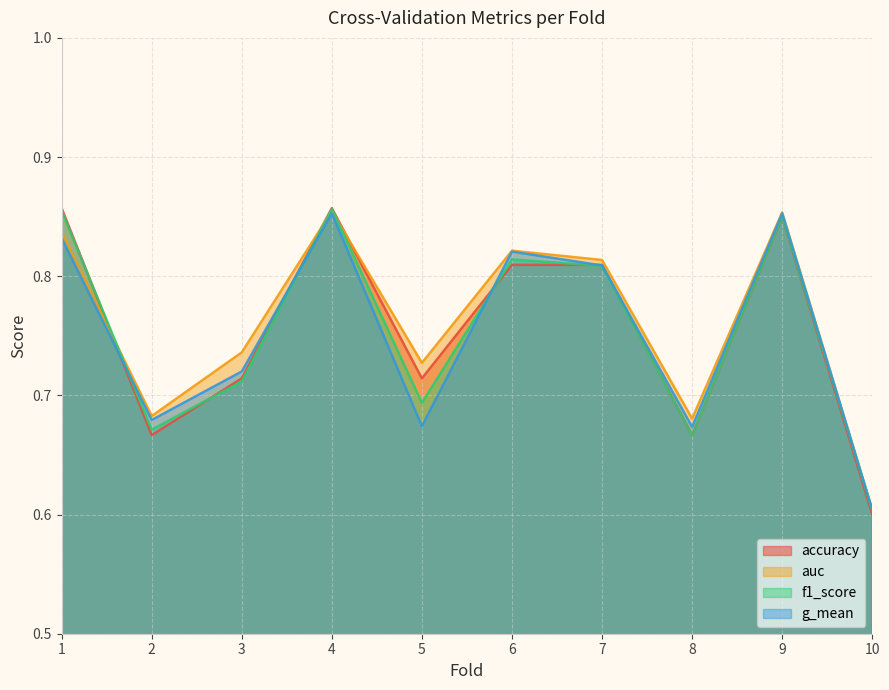

Which series has the largest total across all categories?

auc